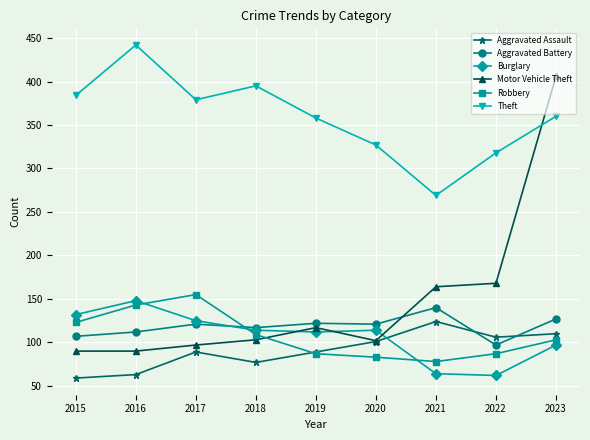

How many values in the Burglary series are below 114?

4